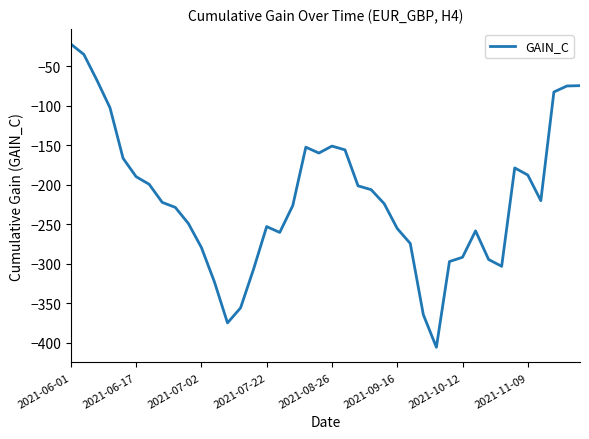

What is the difference between the maximum and minimum values?

383.4